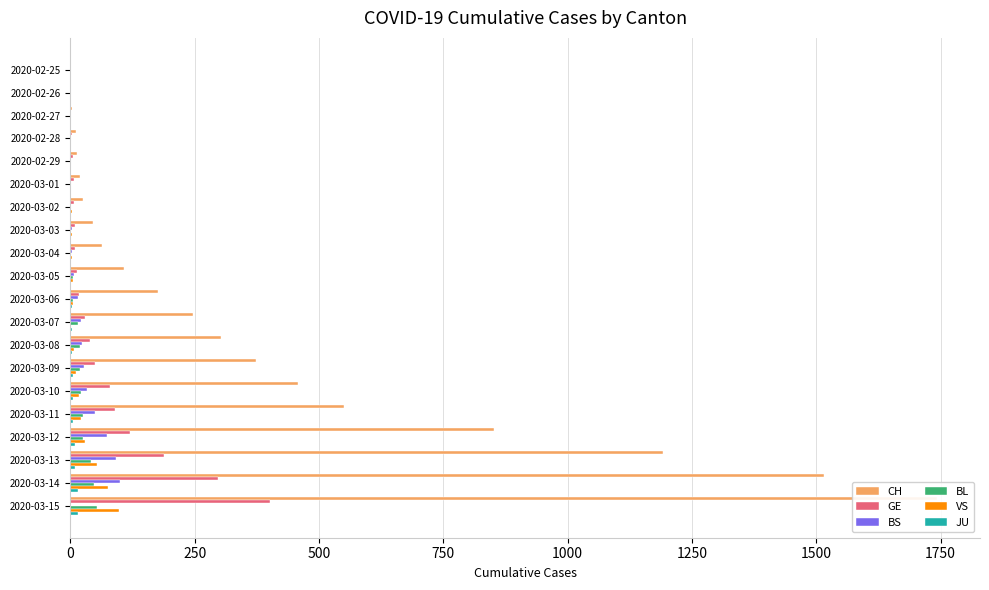

The value of BS at 2020-03-14 is 39. True or false?

False